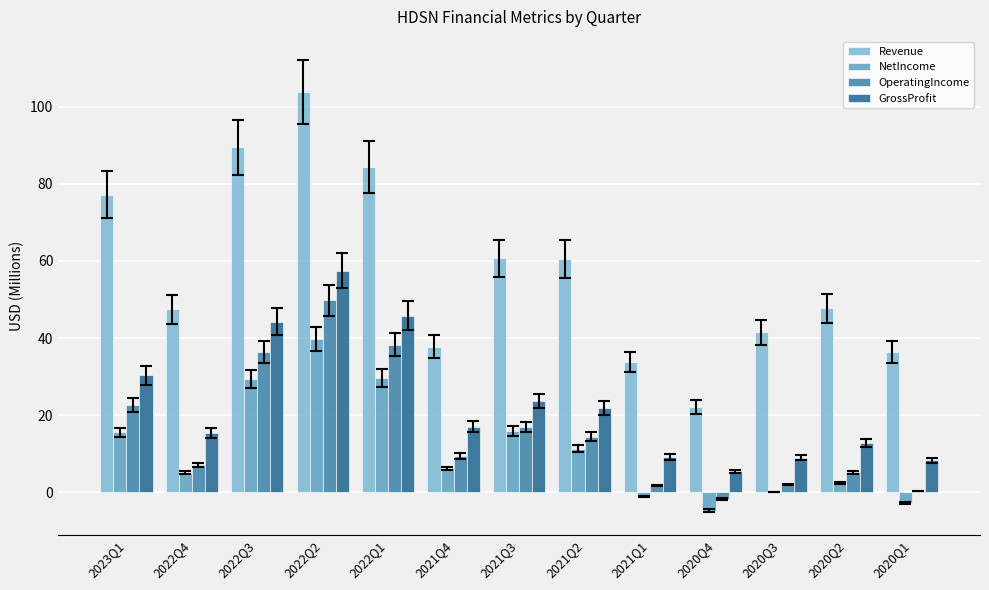

What is the greatest value displayed?

103.9